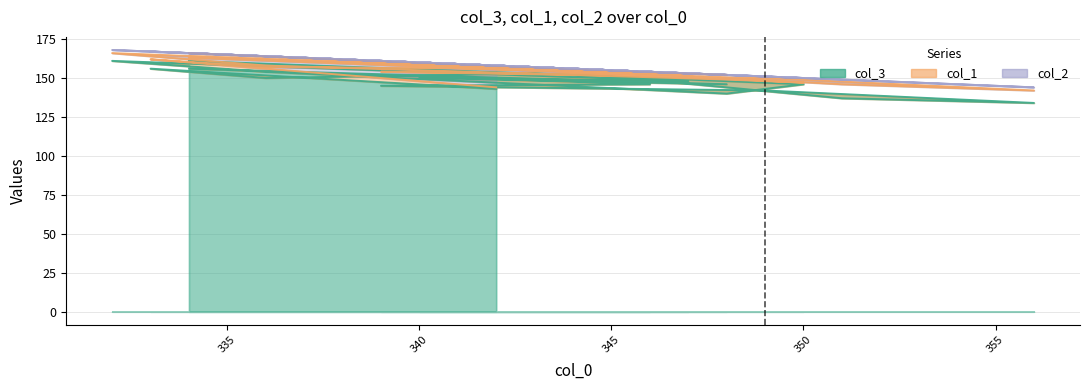

In col_3, how many points are higher than both neighbors (excluding endpoints)?

5